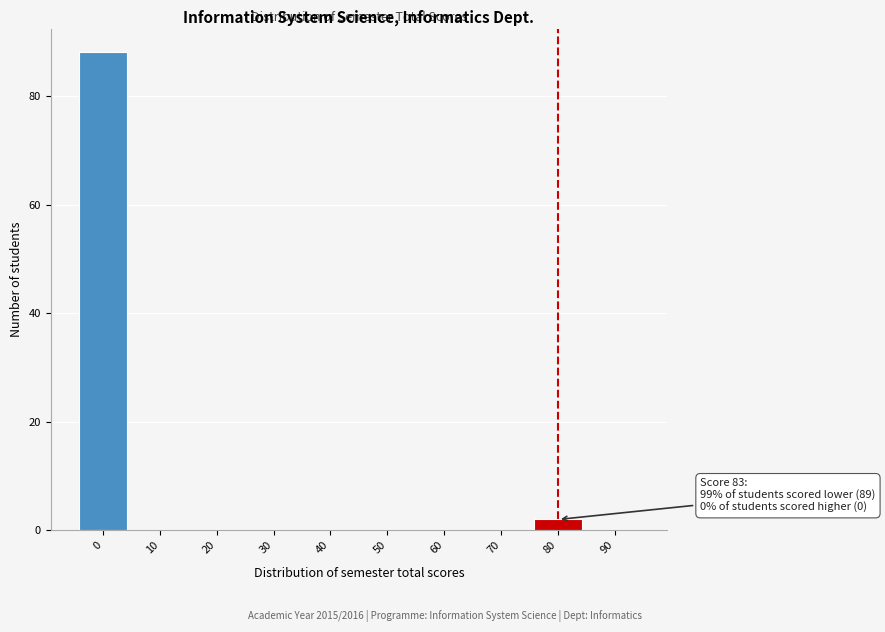

Reading left to right, extract all data points from this chart.

0=88	10=0	20=0	30=0	40=0	50=0	60=0	70=0	80=2	90=0